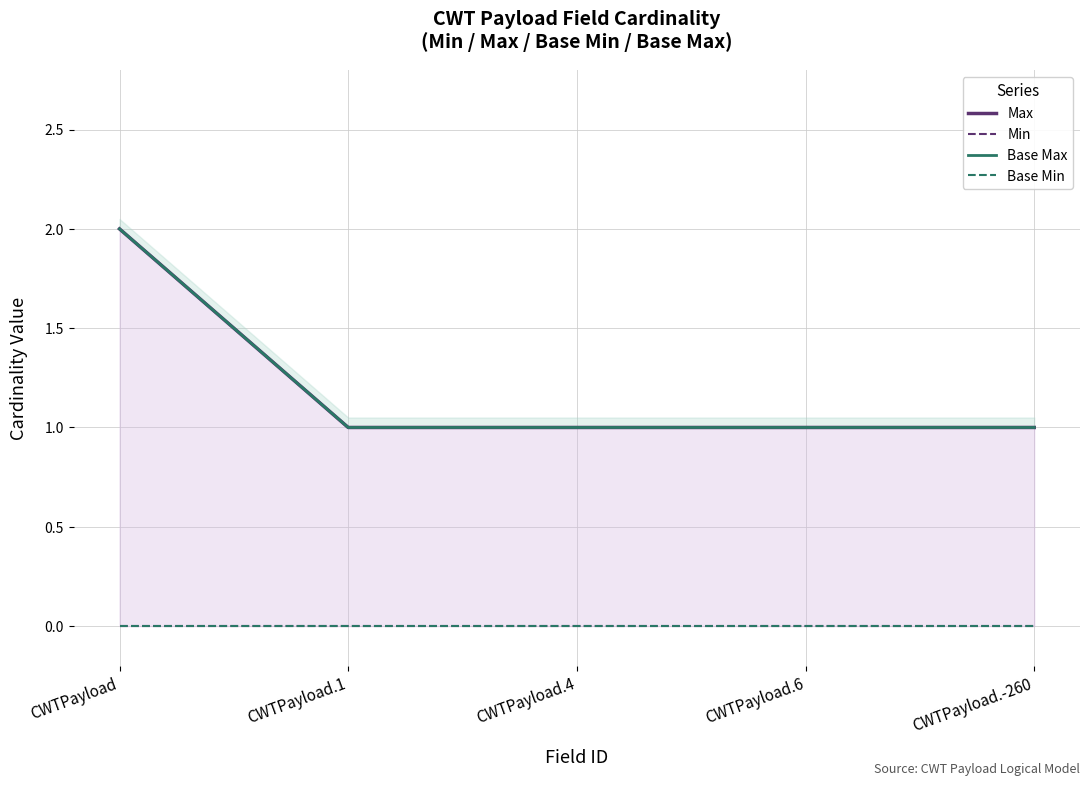

Reading left to right, transcribe all the data shown in this chart.

Max: CWTPayload=2	CWTPayload.1=1	CWTPayload.4=1	CWTPayload.6=1	CWTPayload.-260=1
Min: CWTPayload=0	CWTPayload.1=0	CWTPayload.4=0	CWTPayload.6=0	CWTPayload.-260=0
Base Max: CWTPayload=2	CWTPayload.1=1	CWTPayload.4=1	CWTPayload.6=1	CWTPayload.-260=1
Base Min: CWTPayload=0	CWTPayload.1=0	CWTPayload.4=0	CWTPayload.6=0	CWTPayload.-260=0